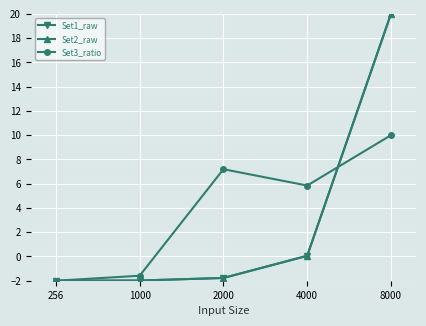

Which series has the largest total across all categories?

Set3_ratio